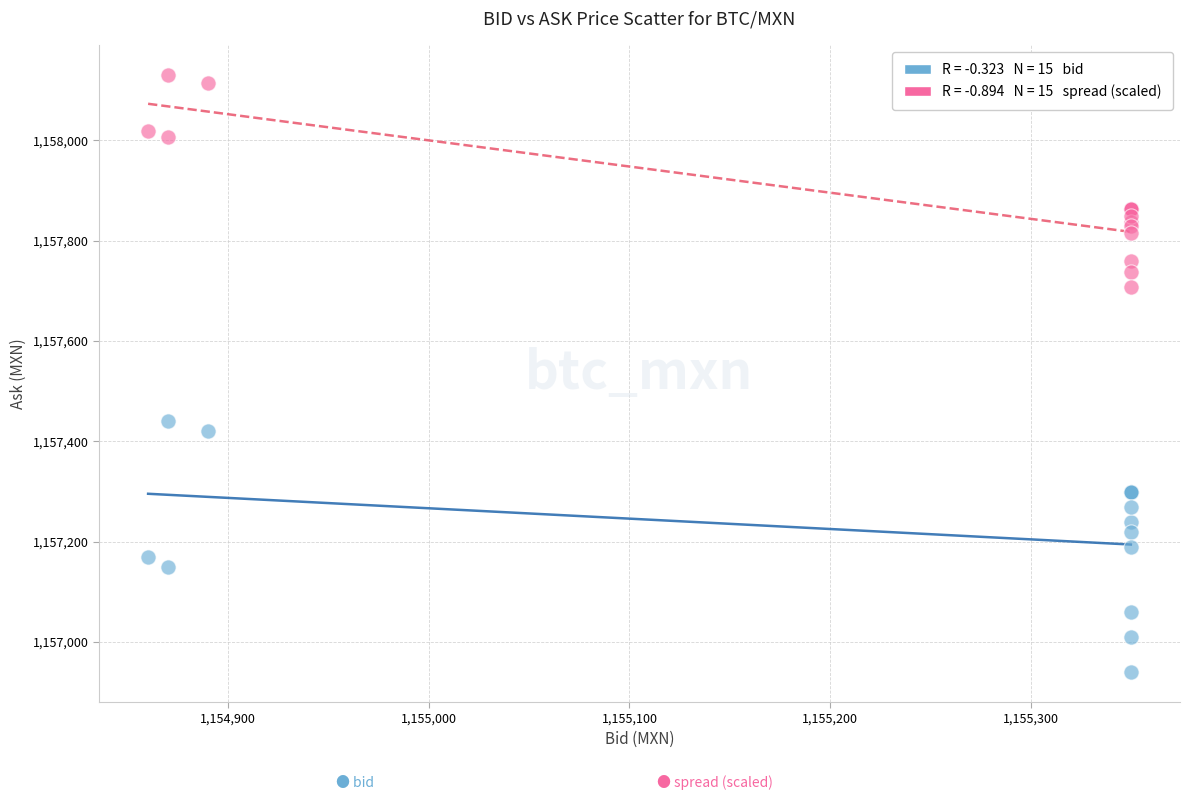

Across all series, what Y value is closest to 1157535?

1157440.0